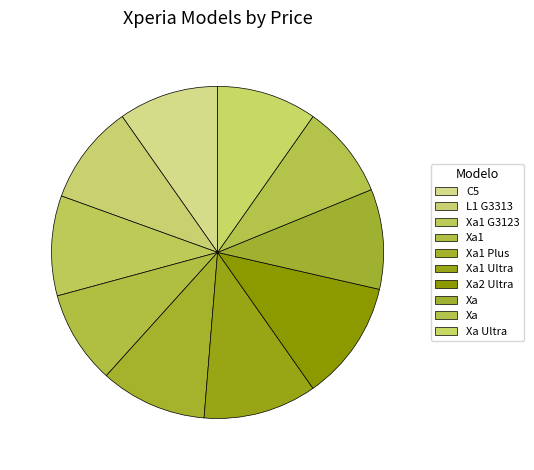

Count the number of slices in the pie.

10